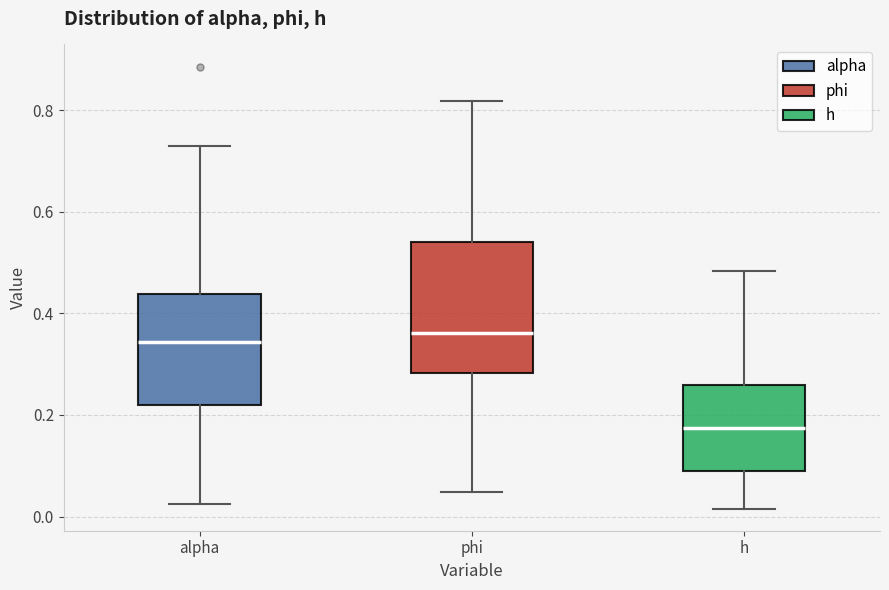

Reading left to right, transcribe this box plot: for each box, give where its median line is, the range the box spans, and where its two whiskers end, as read against the y-axis. The values are not printed on the chart, so give them approximately, as read against the axis.

alpha: median 0.34, box 0.22 to 0.44, whiskers 0.02 to 0.72
phi: median 0.36, box 0.28 to 0.54, whiskers 0.04 to 0.82
h: median 0.18, box 0.08 to 0.26, whiskers 0.02 to 0.48